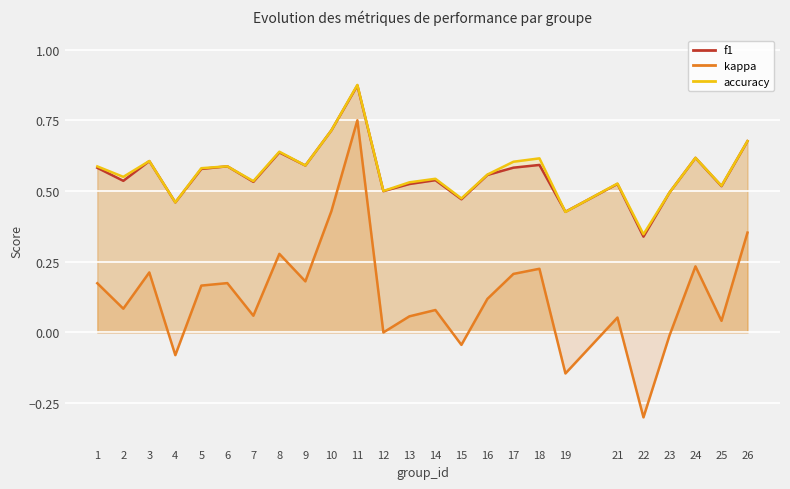

What is the value of the f1 point at the 13th from the left?

0.5